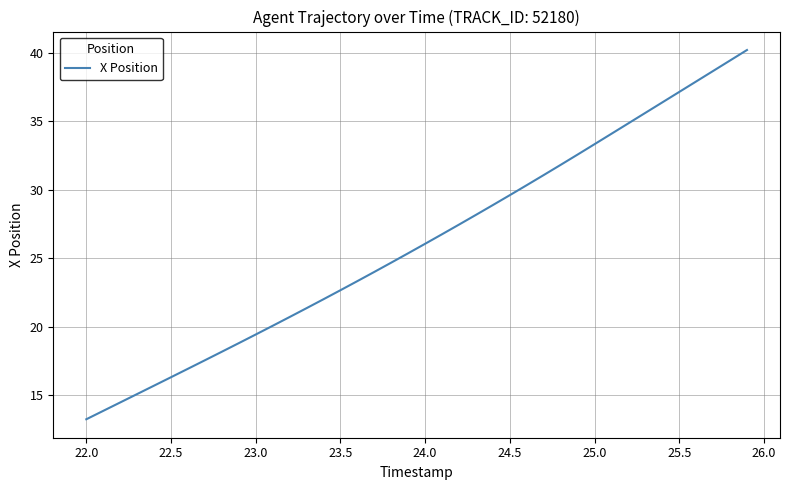

What is the smallest value displayed?

13.3